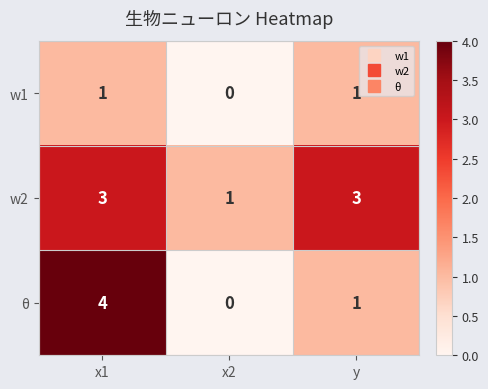

Reading right to left, list all the values displayed in this chart.

w1: 1	0	1
w2: 3	1	3
θ: 1	0	4